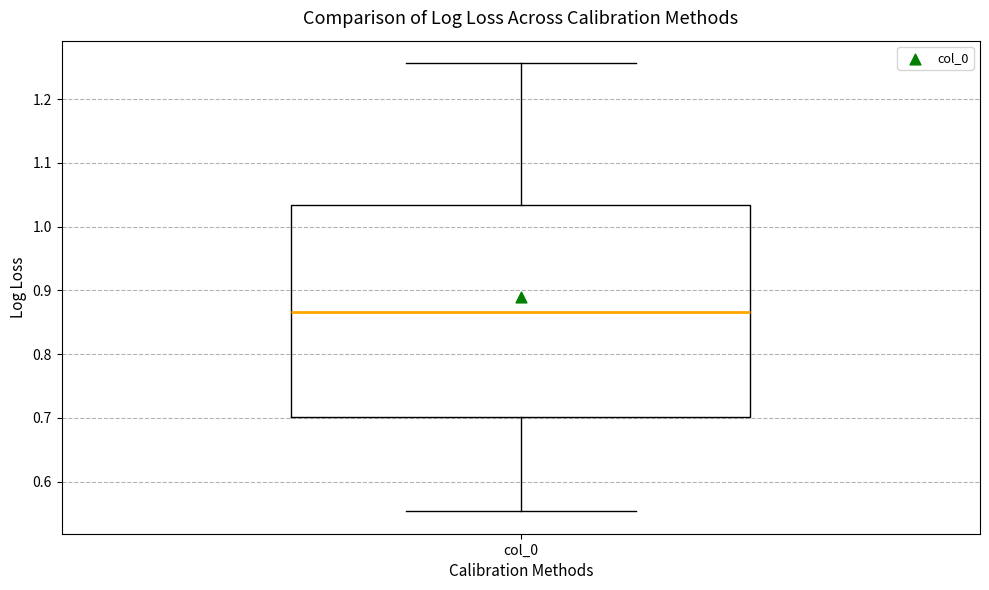

Where does the lower whisker of the box for col_0 end on the y-axis? The values are not printed on the chart, so give them approximately, as read against the axis.

0.55